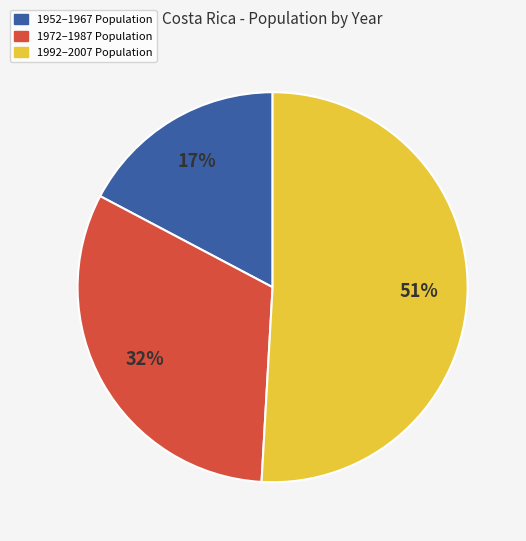

To the nearest percent, what is the difference between the largest and smallest slice percentages?

34%